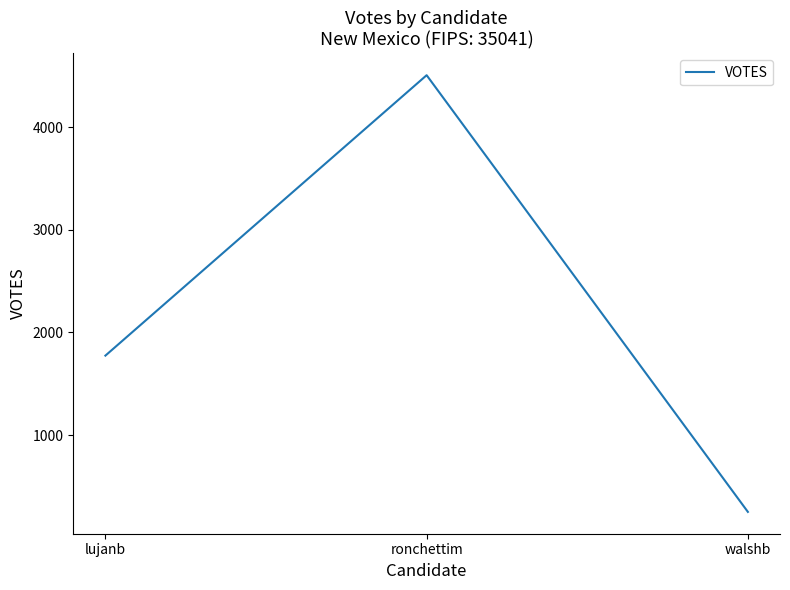

Where is the data nearest to the value 2378?

lujanb